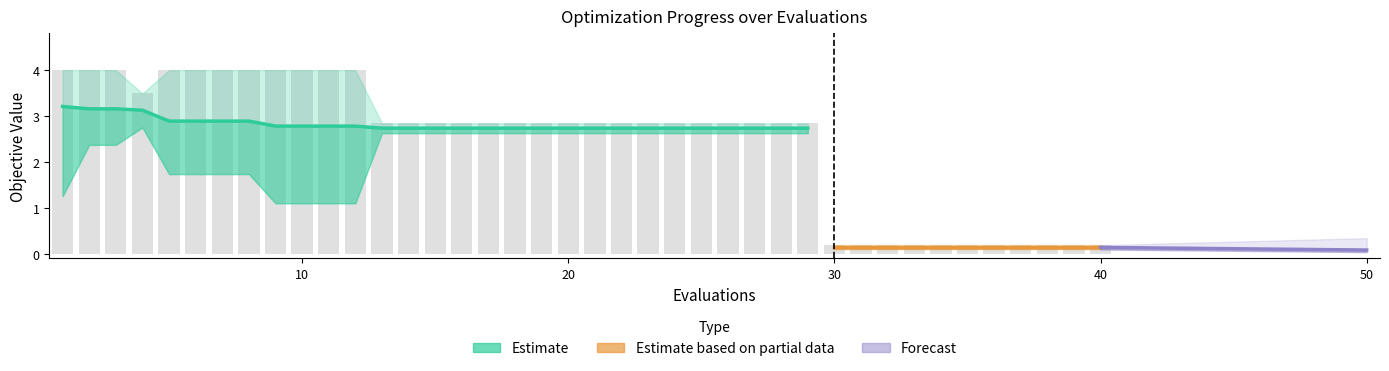

What is the difference between the maximum and minimum values in the best series?

2.7